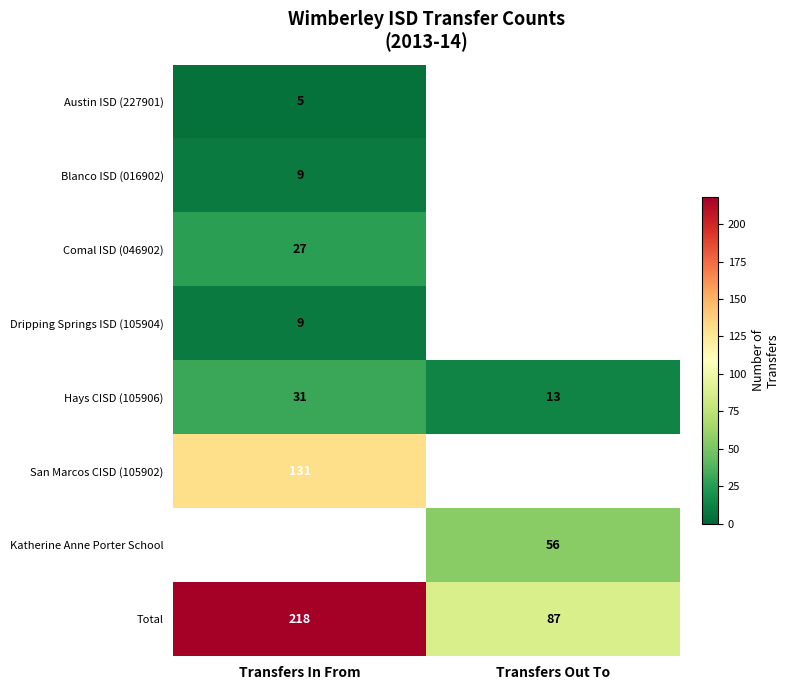

What is the difference between the Total values at Transfers In From and Transfers Out To?

131